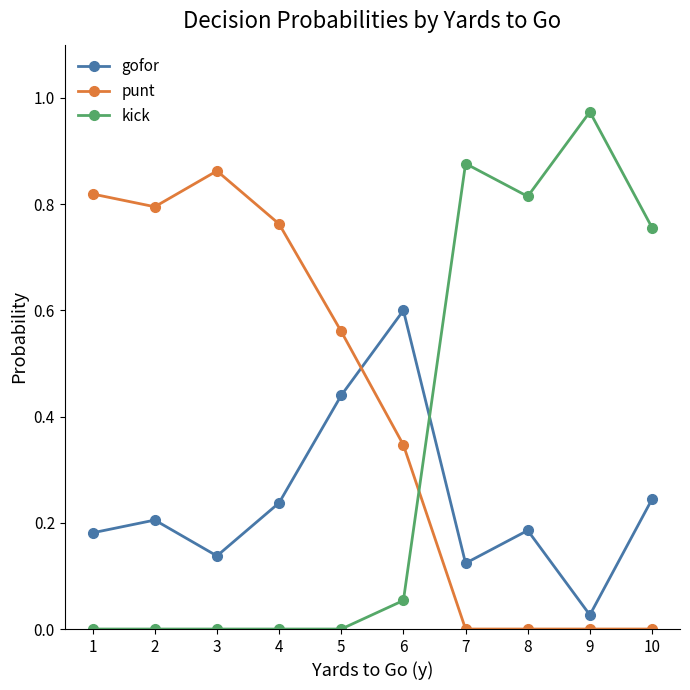

True or false: kick has more than 0 interior local peaks.

True